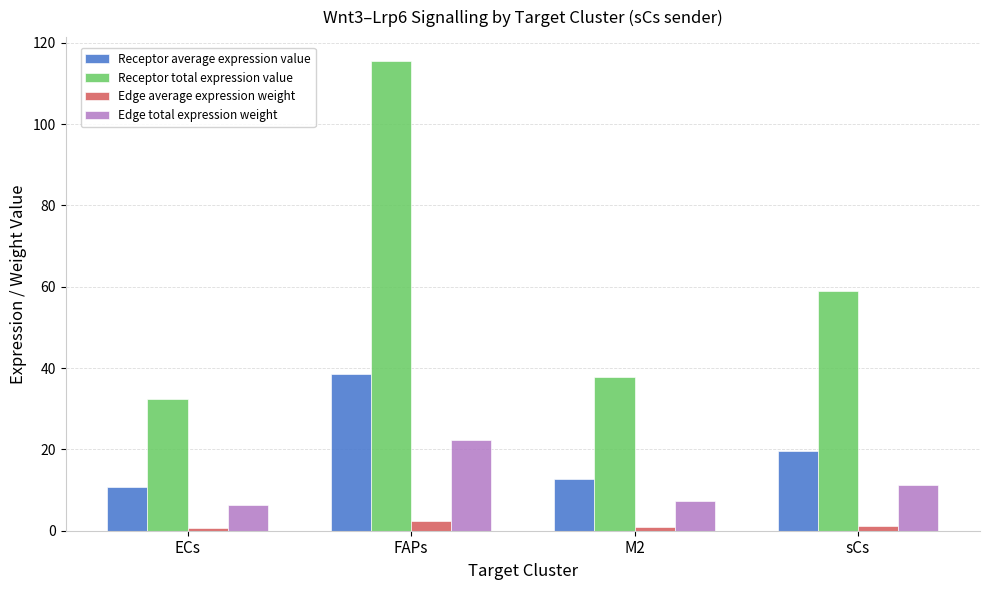

Which category has the highest value across all series?

FAPs